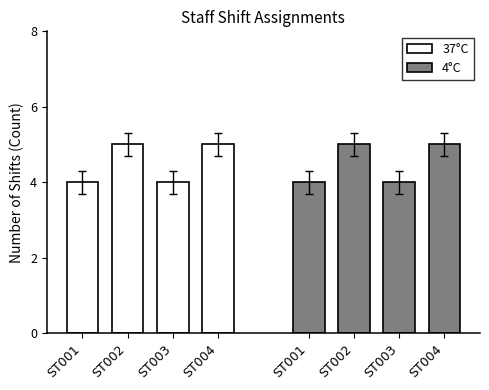

The 37°C series shows 2 at ST001. True or false?

False